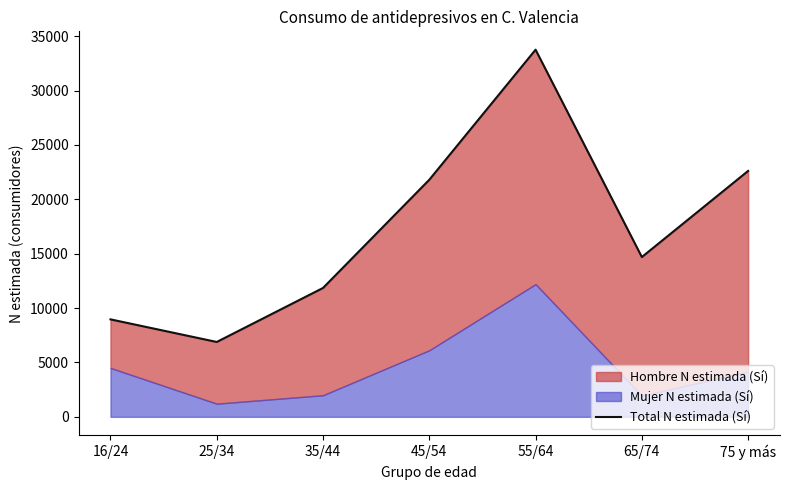

What position from the right is 45/54?

4